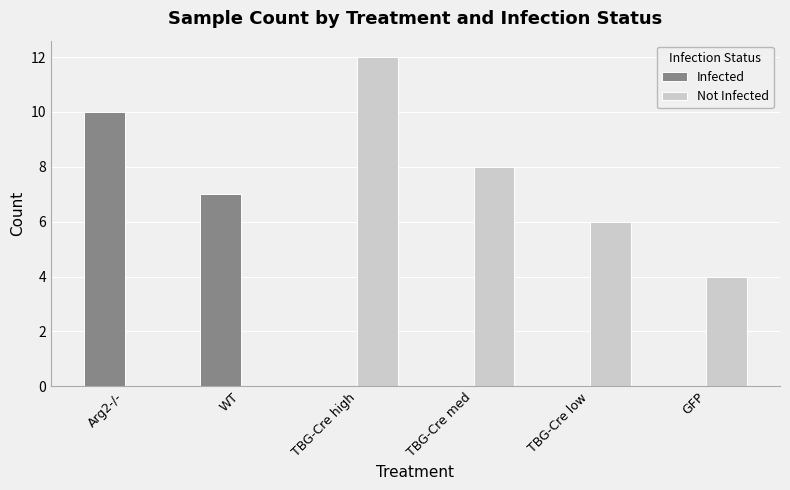

Reading right to left, extract all data points from this chart.

Infected: 0	0	0	0	7	10
Not Infected: 4	6	8	12	0	0